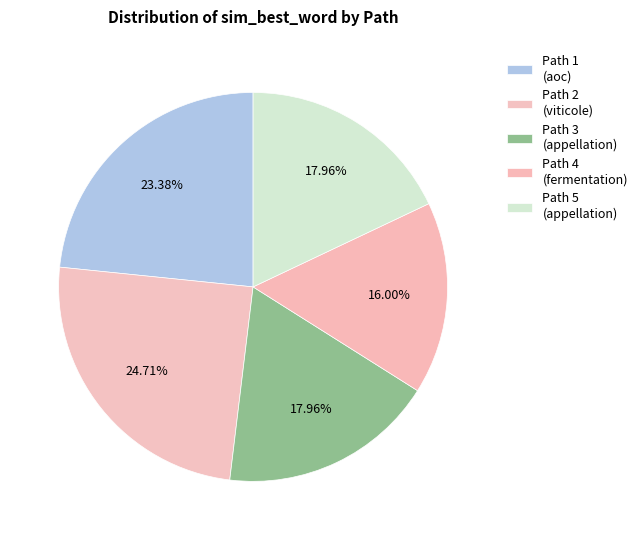

Is Path 2 the majority of the pie?

No